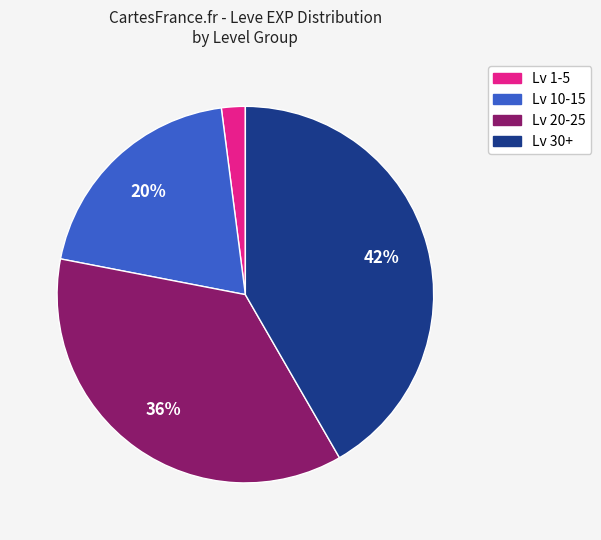

Between Lv 20-25 and Lv 1-5, which is larger?

Lv 20-25